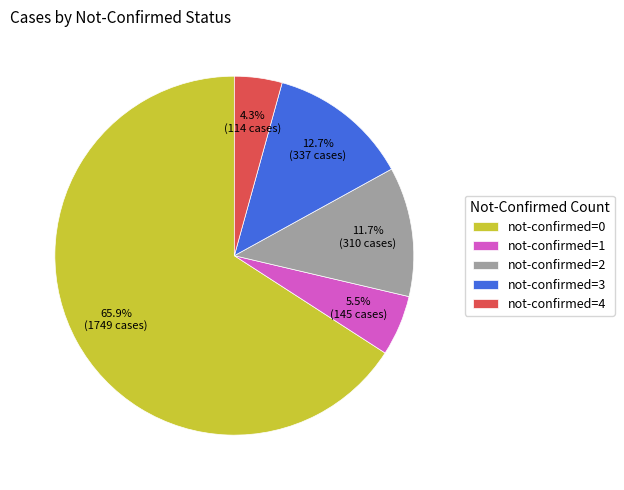

Rank the categories by value from highest to lowest.

not-confirmed=0, not-confirmed=3, not-confirmed=2, not-confirmed=1, not-confirmed=4